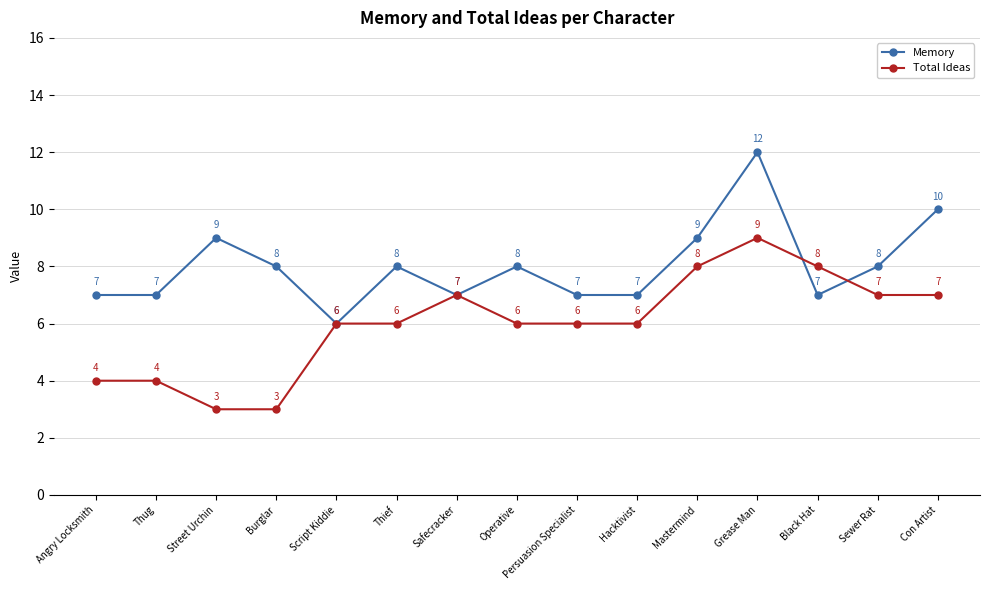

Reading left to right, extract all data points from this chart.

Memory: 7	7	9	8	6	8	7	8	7	7	9	12	7	8	10
Total Ideas: 4	4	3	3	6	6	7	6	6	6	8	9	8	7	7